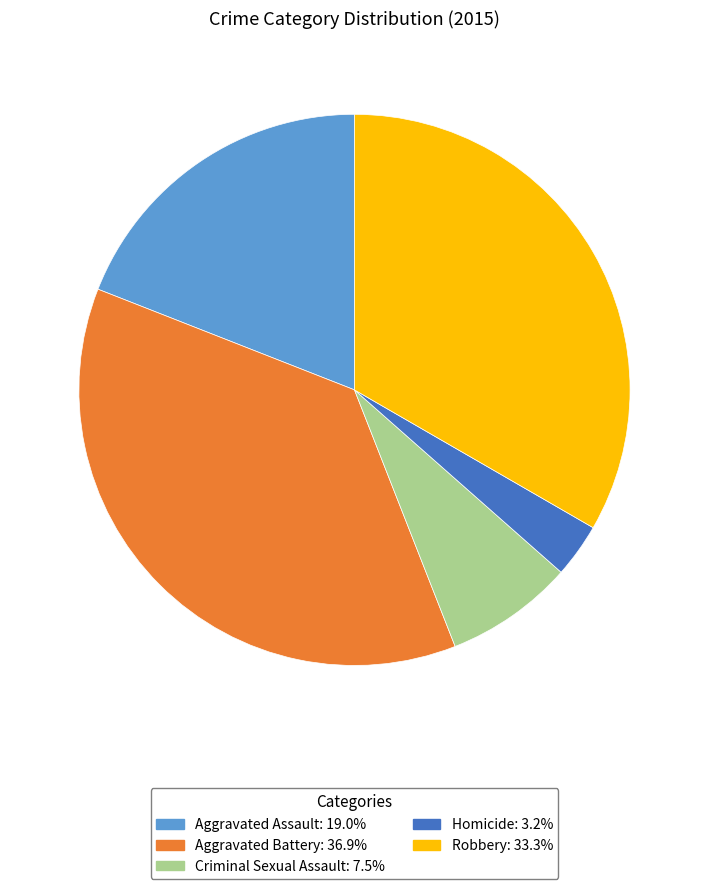

Rank the categories by value from highest to lowest.

Aggravated Battery, Robbery, Aggravated Assault, Criminal Sexual Assault, Homicide